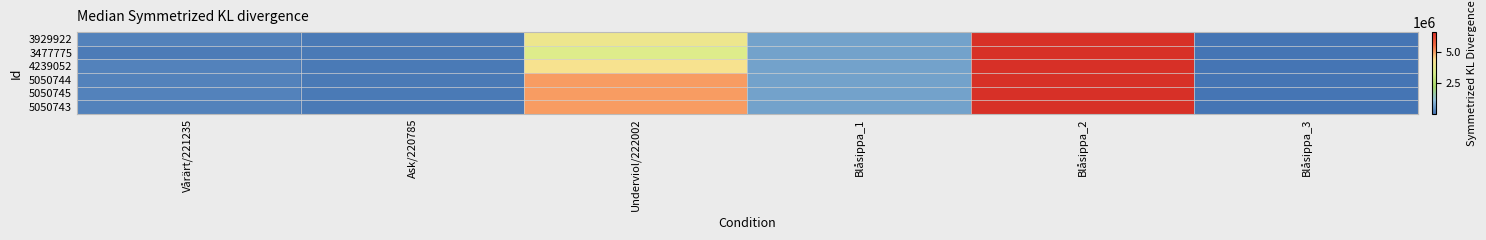

What is the smallest value displayed?

50